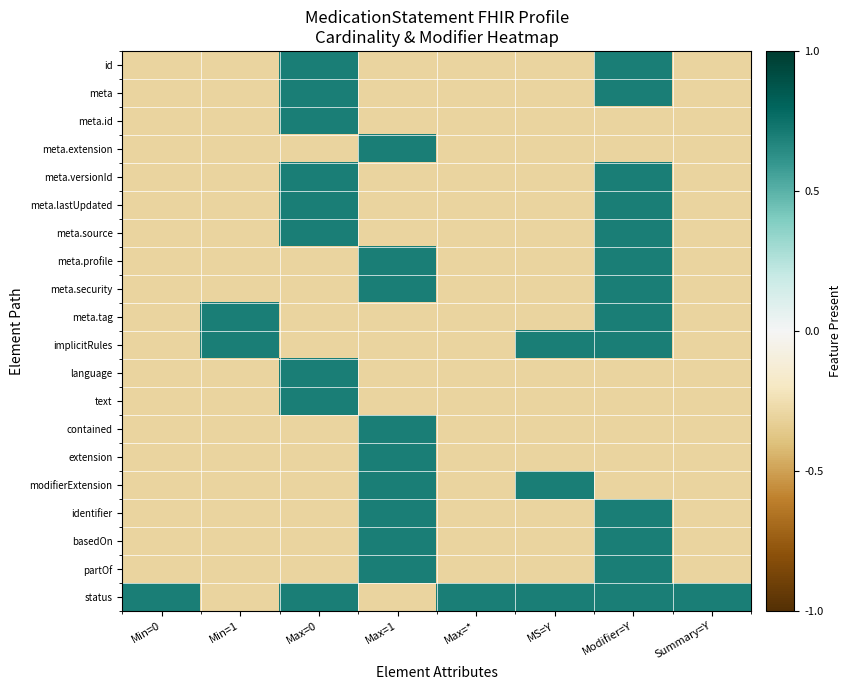

Which series has the largest total across all categories?

status